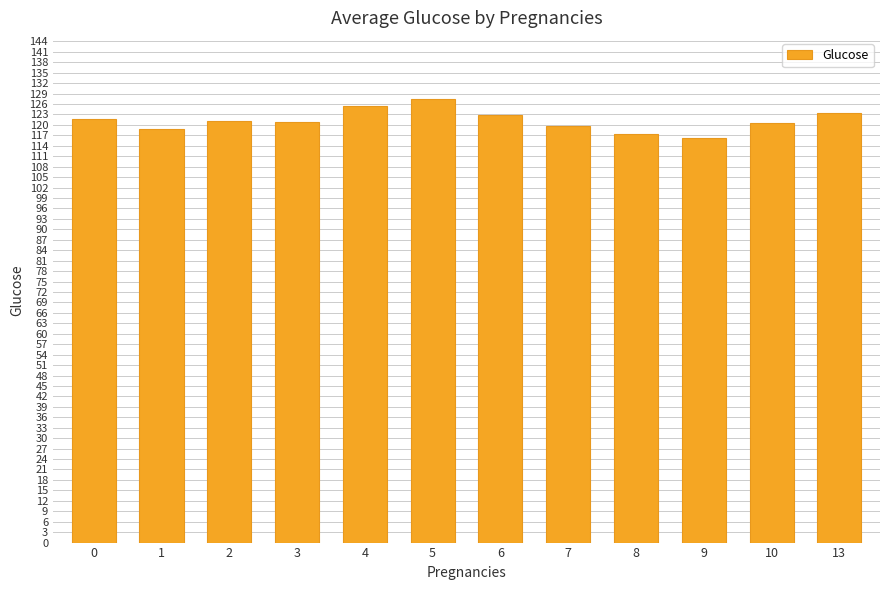

What is the value of the 10th bar from the left?

116.2